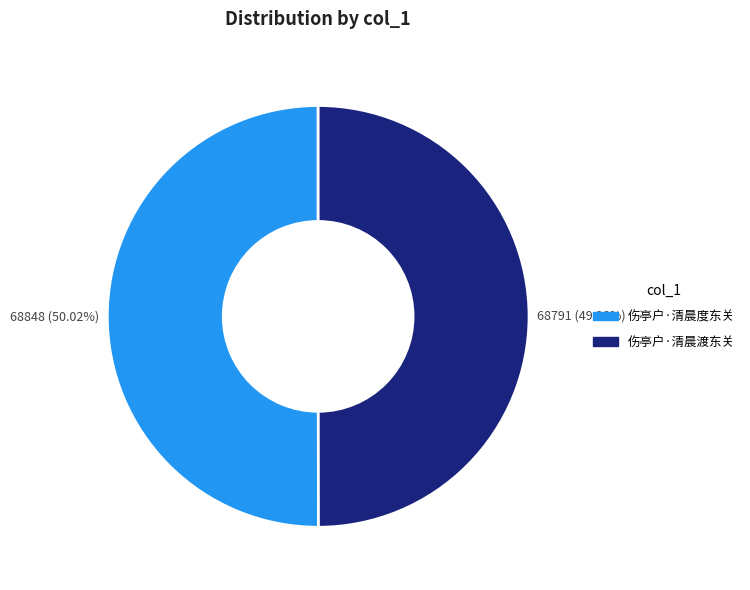

How many slices are in this pie chart?

2